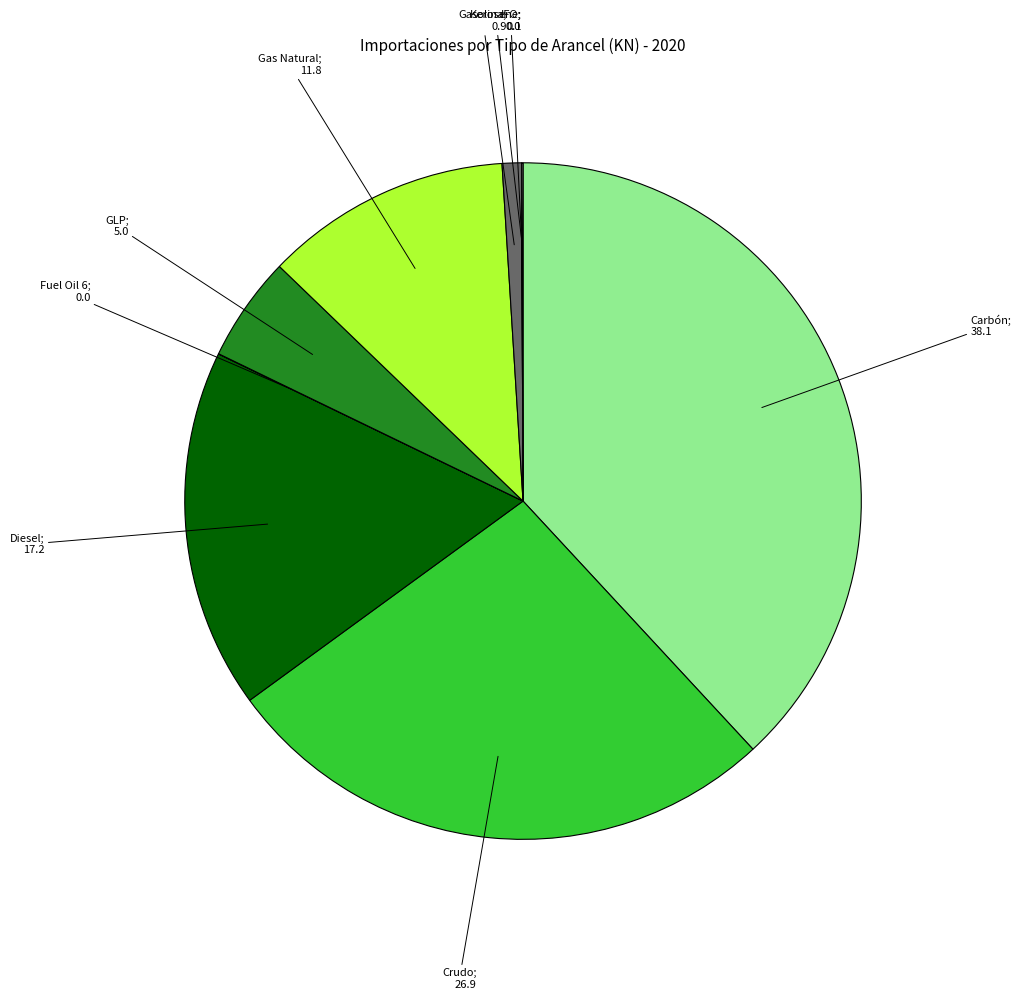

Is there a majority slice in this chart?

No